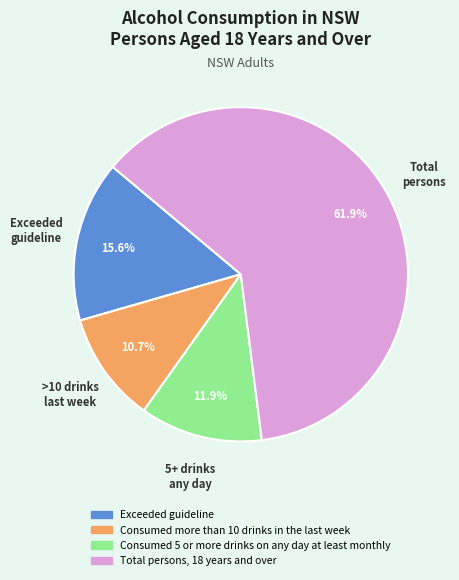

What is the total percentage of Total persons, 18 years and over and Exceeded guideline?

77.4%